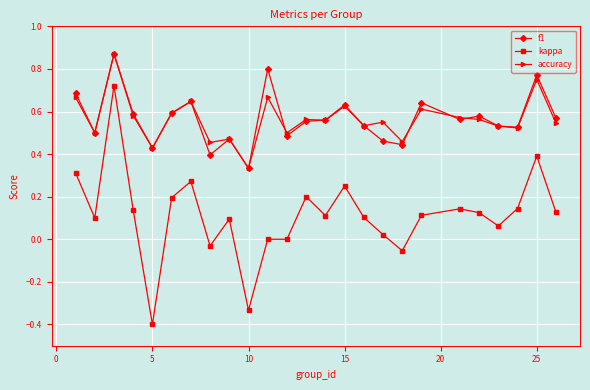

True or false: accuracy and kappa cross at least once.

False